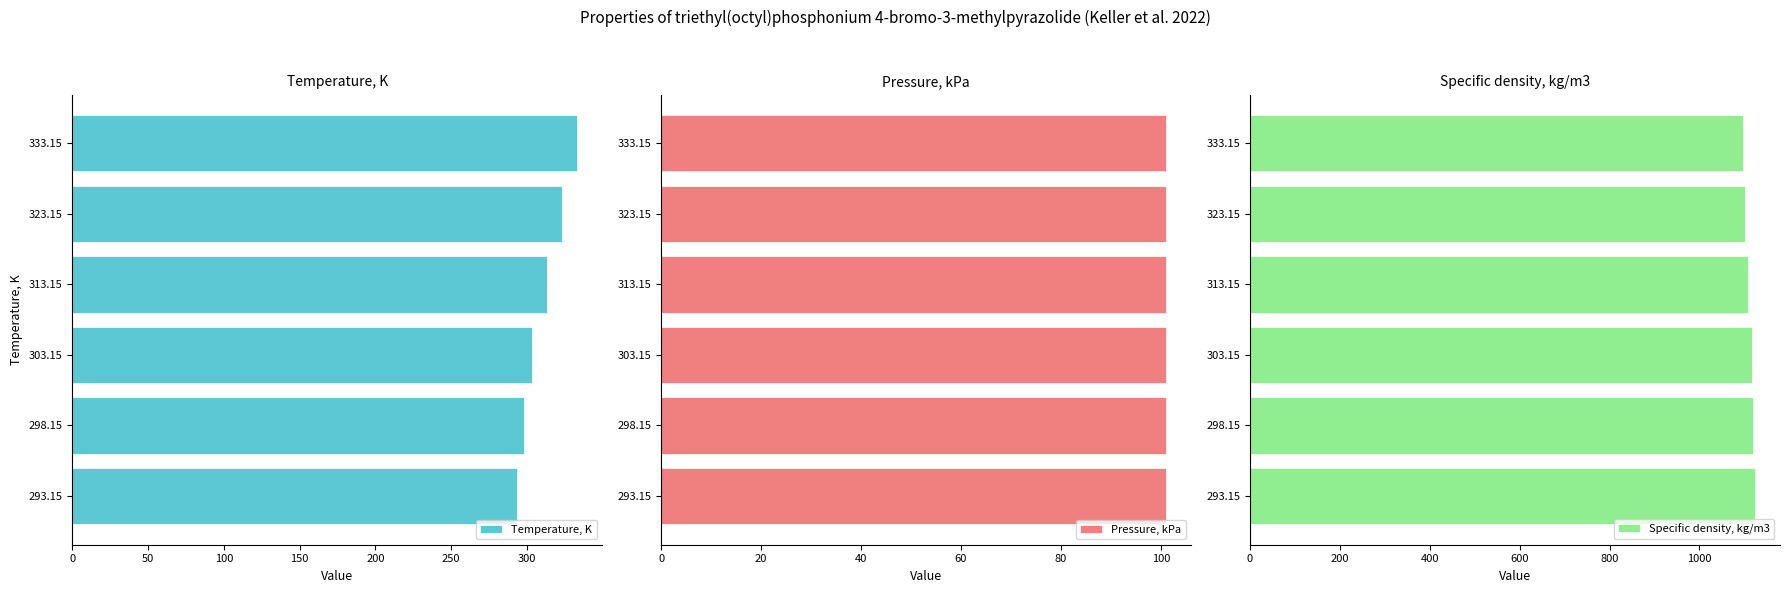

How many values in the Temperature, K series are below 313?

3